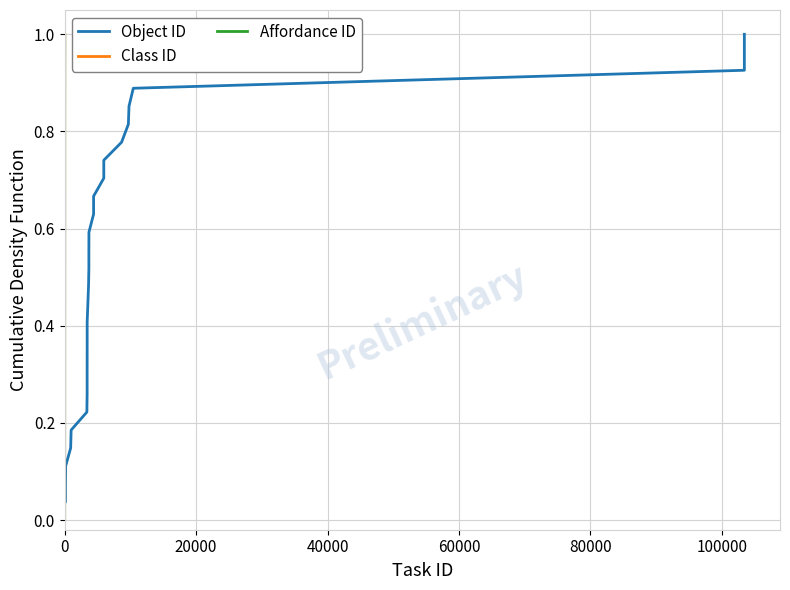

What are all the series names shown in the legend?

Object ID, Class ID, Affordance ID